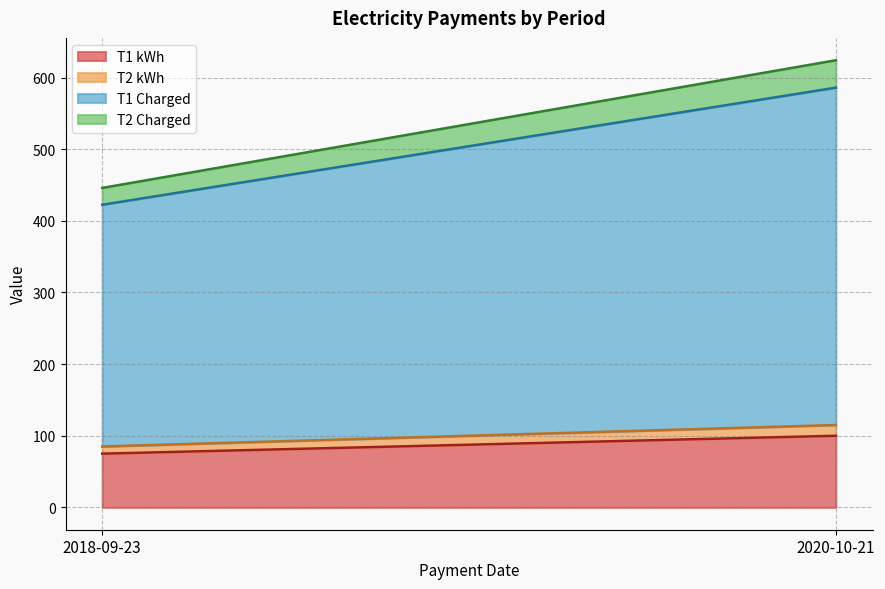

What is the difference between the maximum and minimum values in the T1 Charged series?

133.5